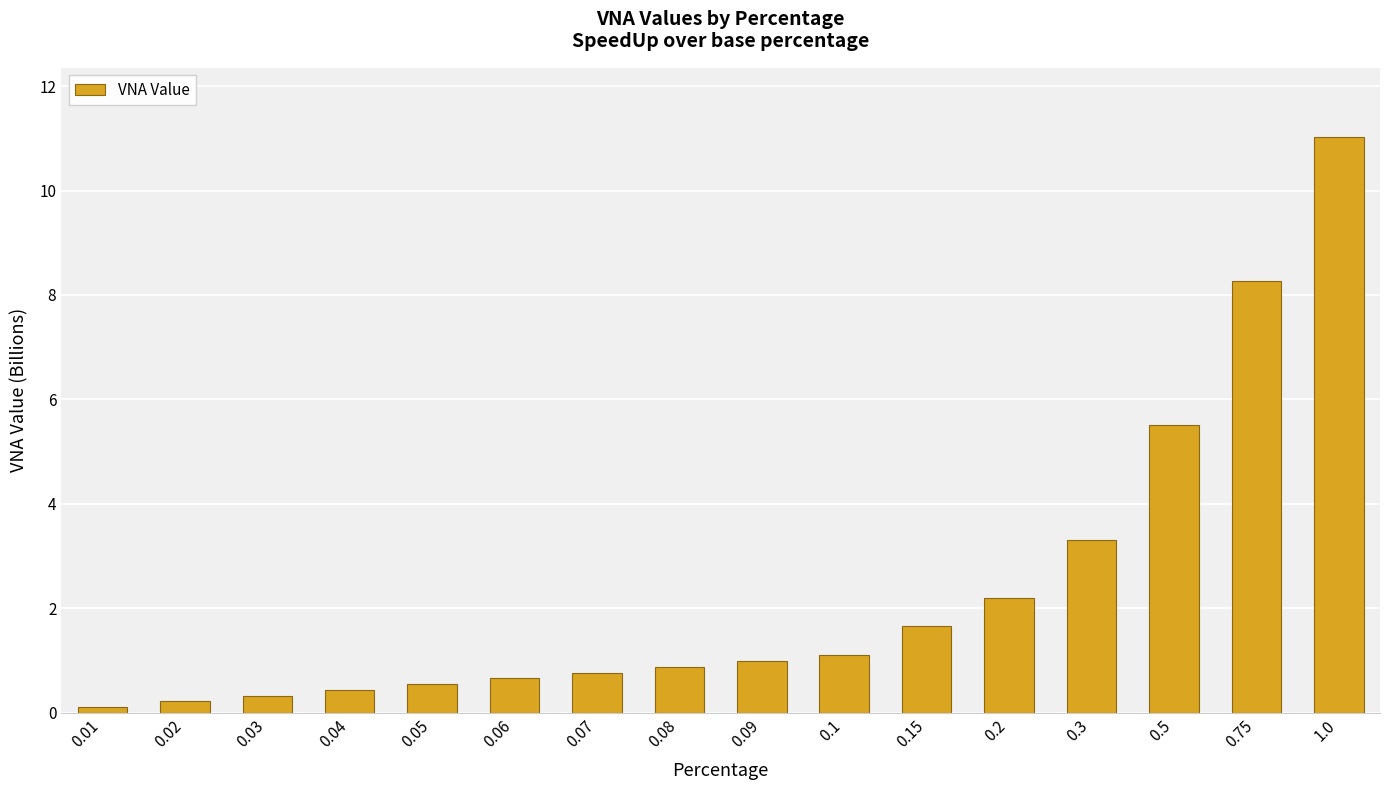

What is the label of the 14th bar from the left?

0.5